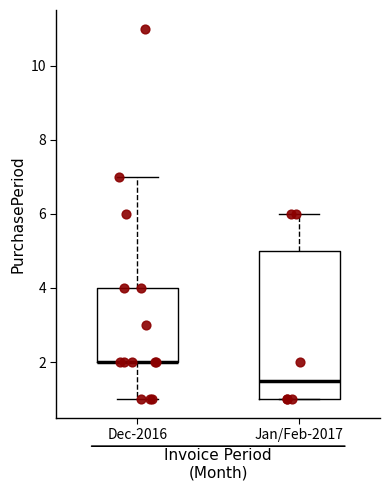

Where does the lower whisker of the box for Dec-2016 end on the y-axis? The values are not printed on the chart, so give them approximately, as read against the axis.

1.0